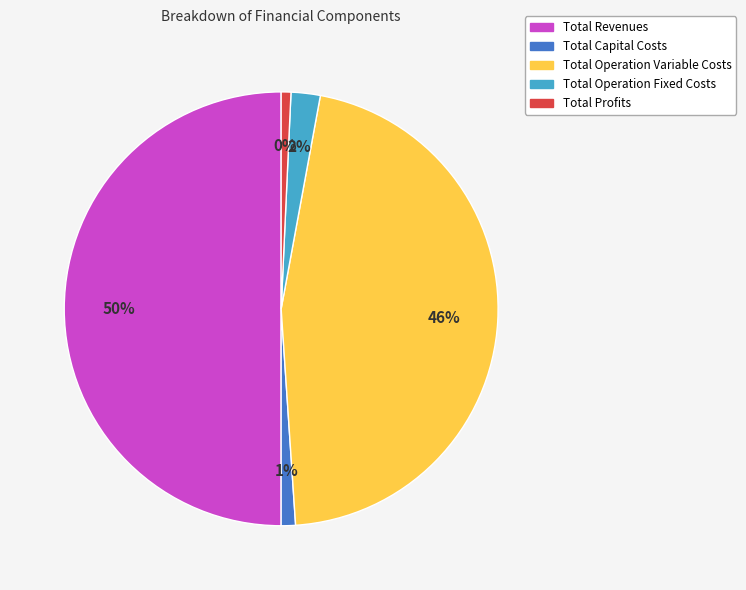

What is the ratio of the value at Total Revenues to the value at Total Capital Costs?

47.1